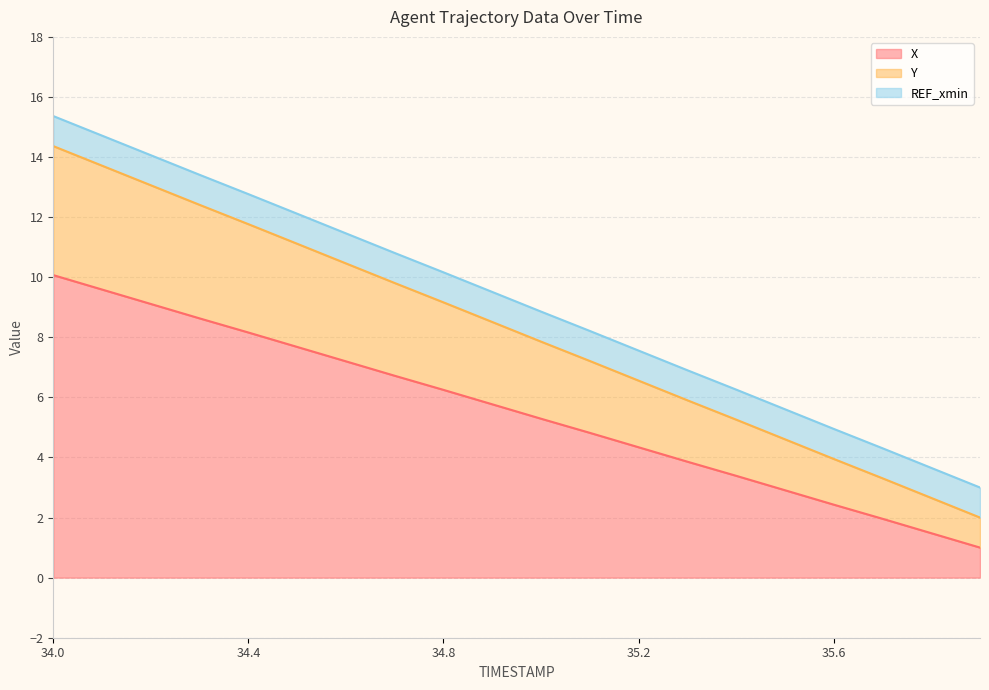

Is it true that X equals 10.1 at 34.0?

True